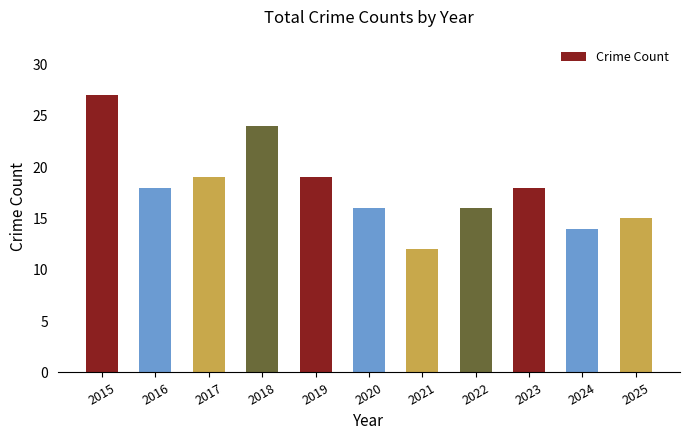

Reading left to right, list all the values displayed in this chart.

27	18	19	24	19	16	12	16	18	14	15